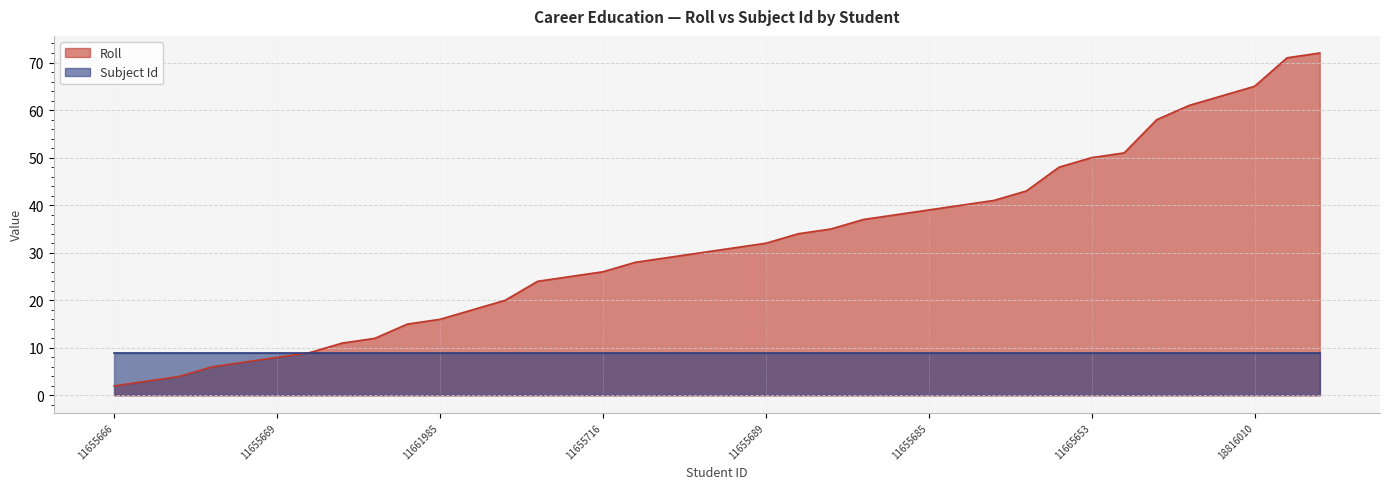

Which has a higher value, 11655670 or 11655695?

11655695